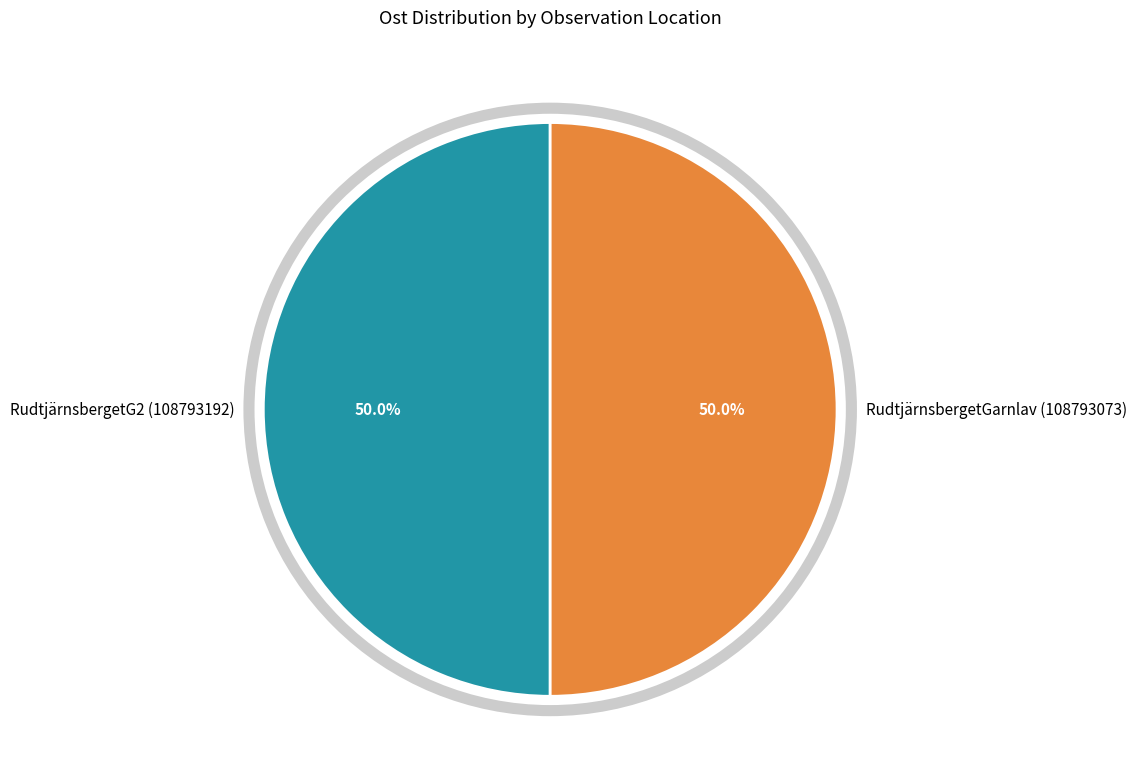

What is the ratio of the value at RudtjärnsbergetG2 (108793192) to the value at RudtjärnsbergetGarnlav (108793073)?

1.0